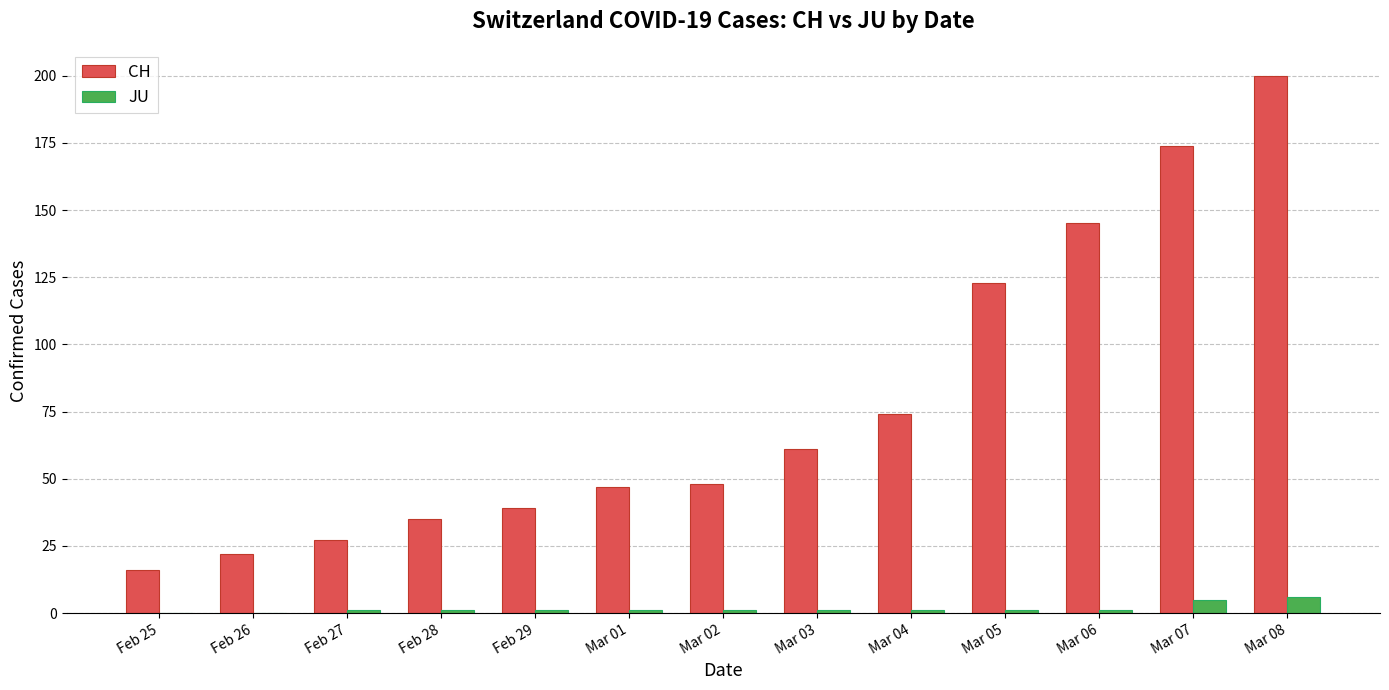

Which series changed the most between Feb 27 and Mar 01?

CH